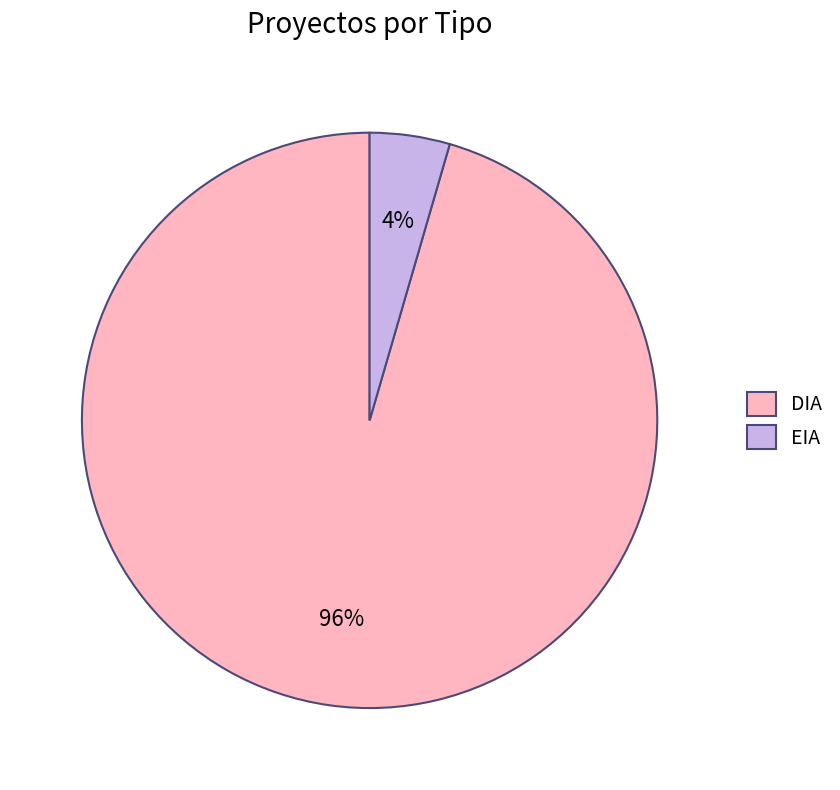

Is it true that EIA is 19% of the pie?

False